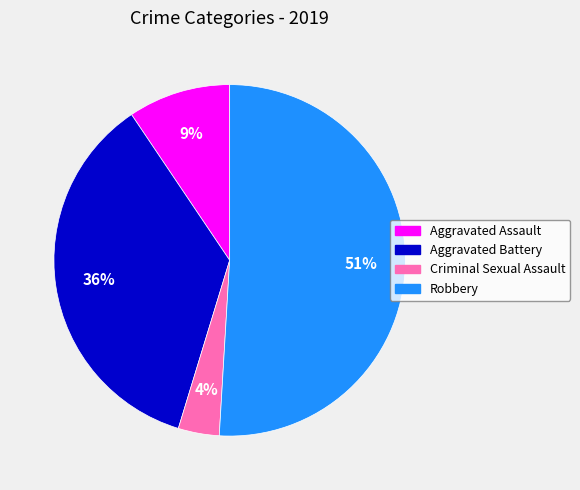

The Aggravated Assault slice represents 9% of the pie. True or false?

True